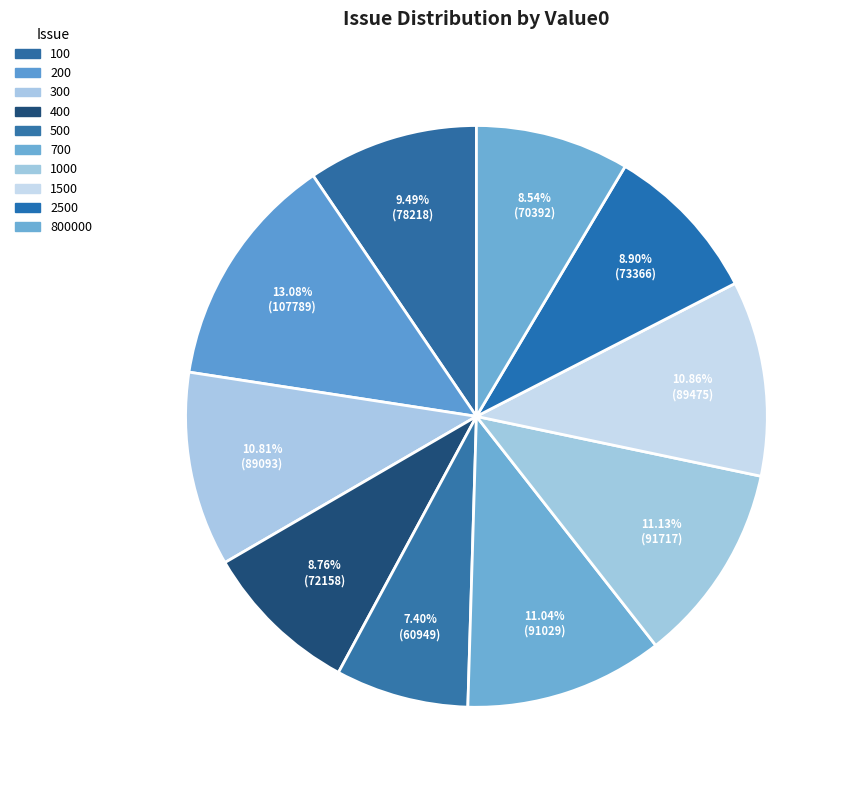

Rank the categories by value from highest to lowest.

200, 1000, 700, 1500, 300, 100, 2500, 400, 800000, 500